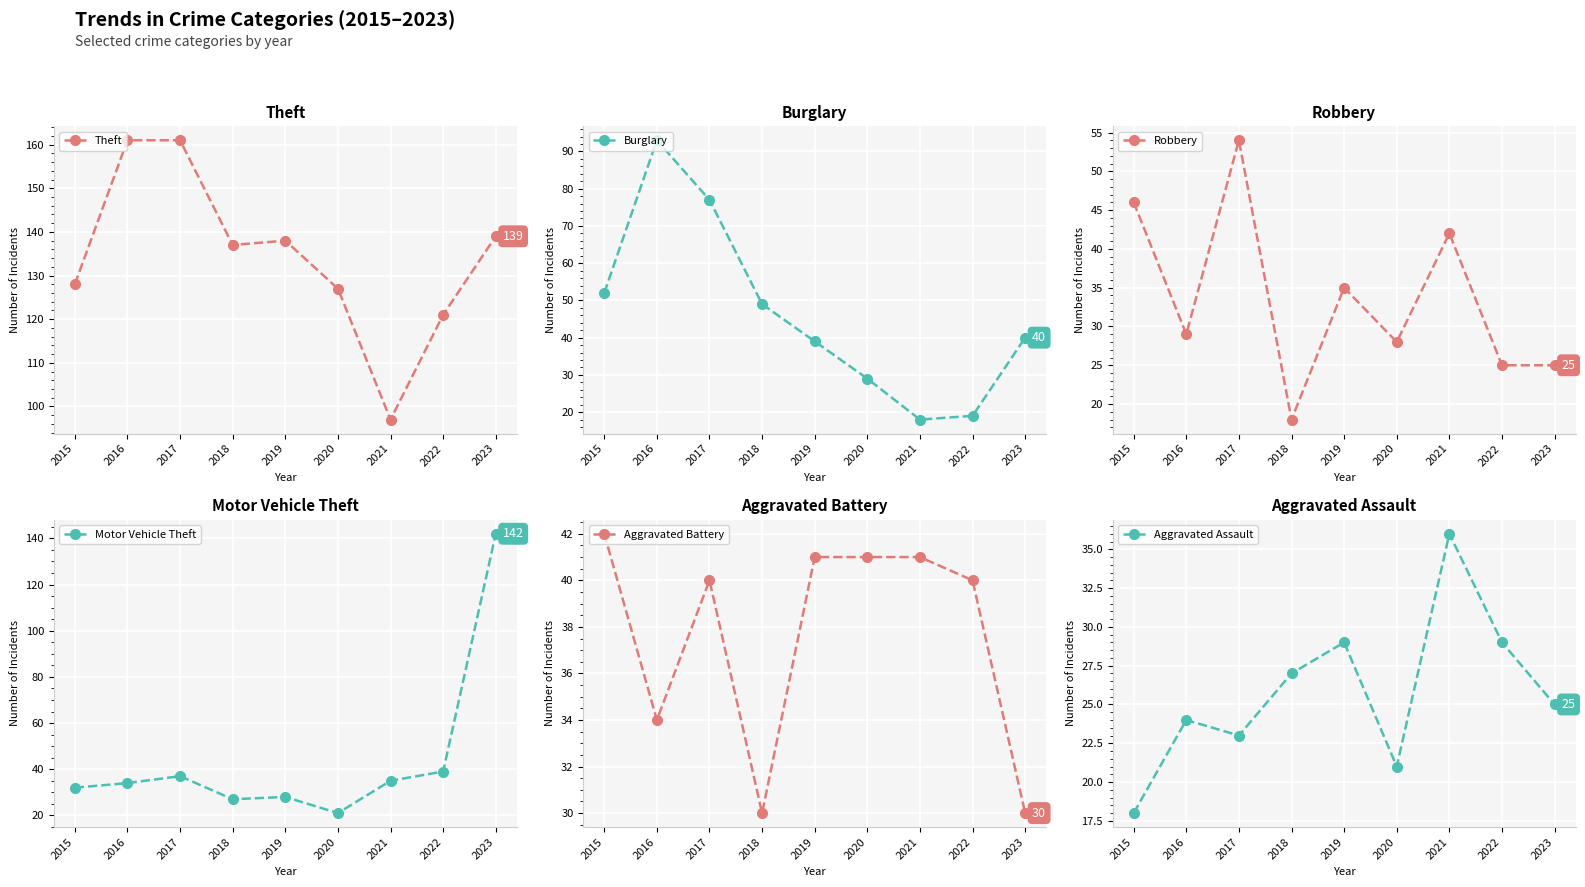

What is the total value across all series at 2022?

273